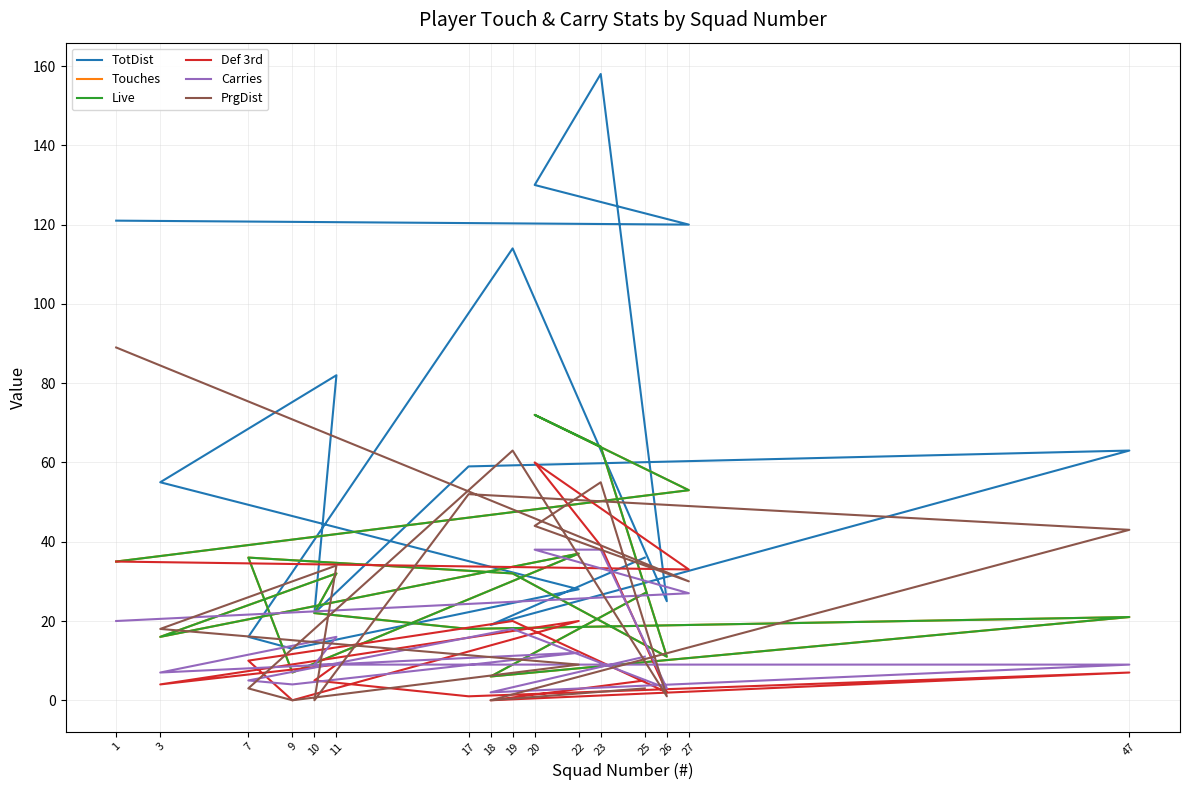

After their last crossing, which series has the higher values: TotDist or Touches?

TotDist